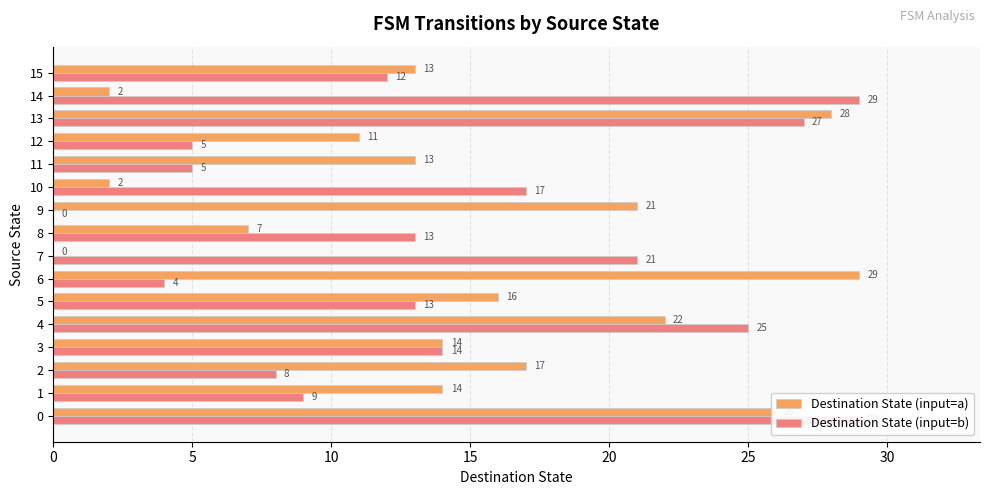

Between 0 and 3, which series saw the biggest shift?

Destination State (input=b)